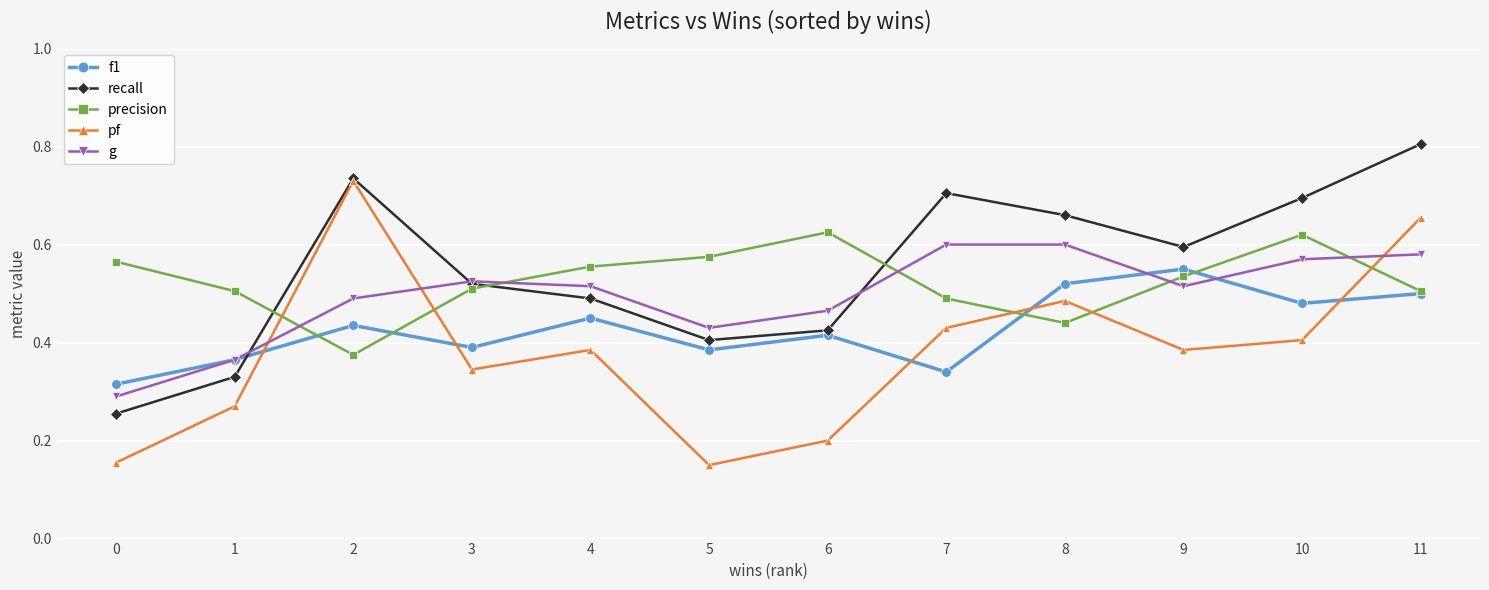

True or false: f1 has more than 1 points higher than both neighbors.

True